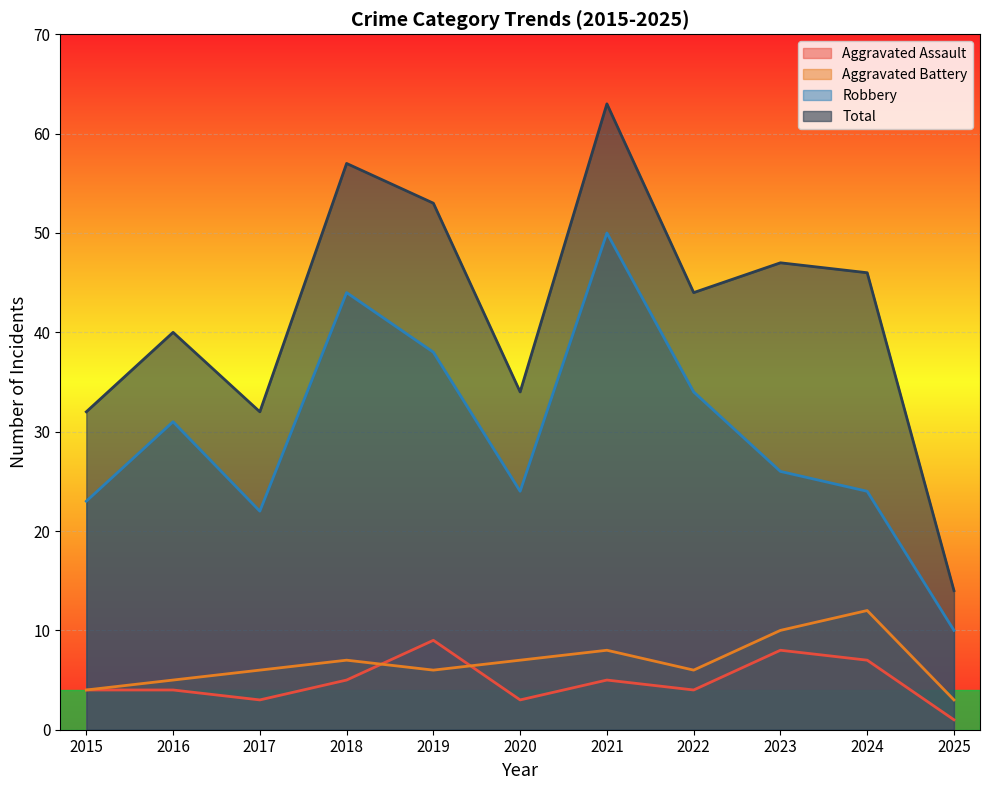

The Total series shows 53 at 2019. True or false?

True